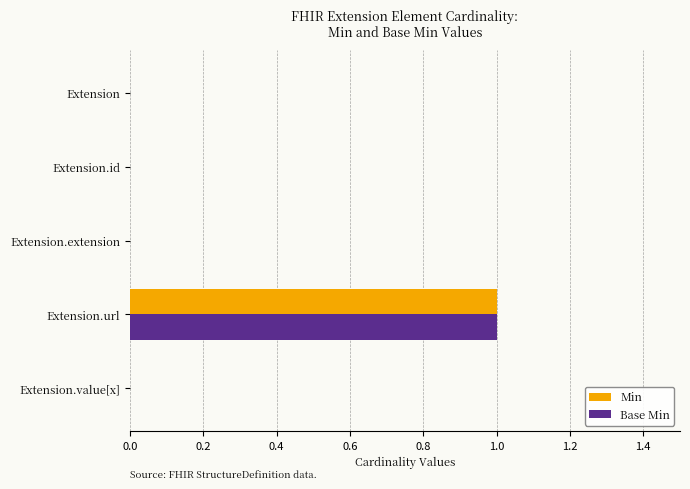

Is it true that Base Min equals 0 at Extension.extension?

True